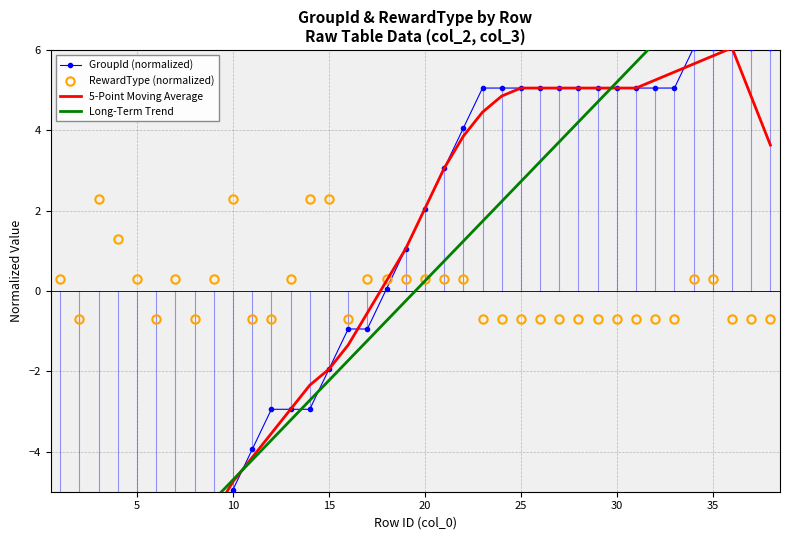

What is the highest value of the 5-Point Moving Average series?

6.1